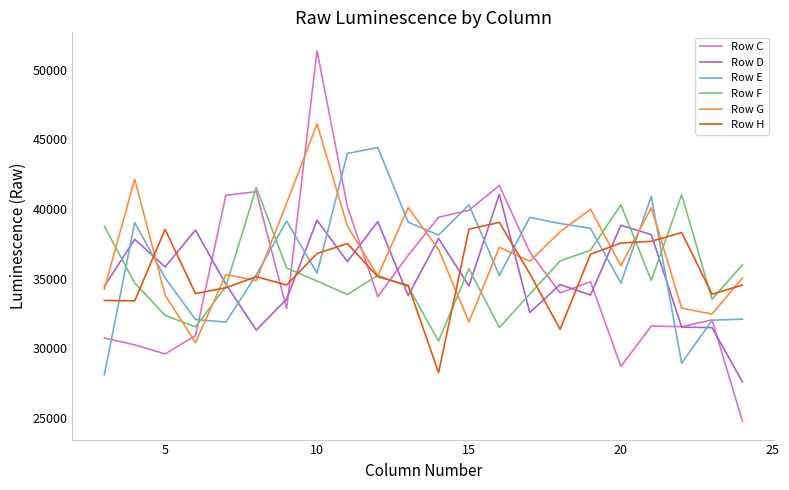

In Row D, how many points are lower than both neighbors (excluding endpoints)?

7